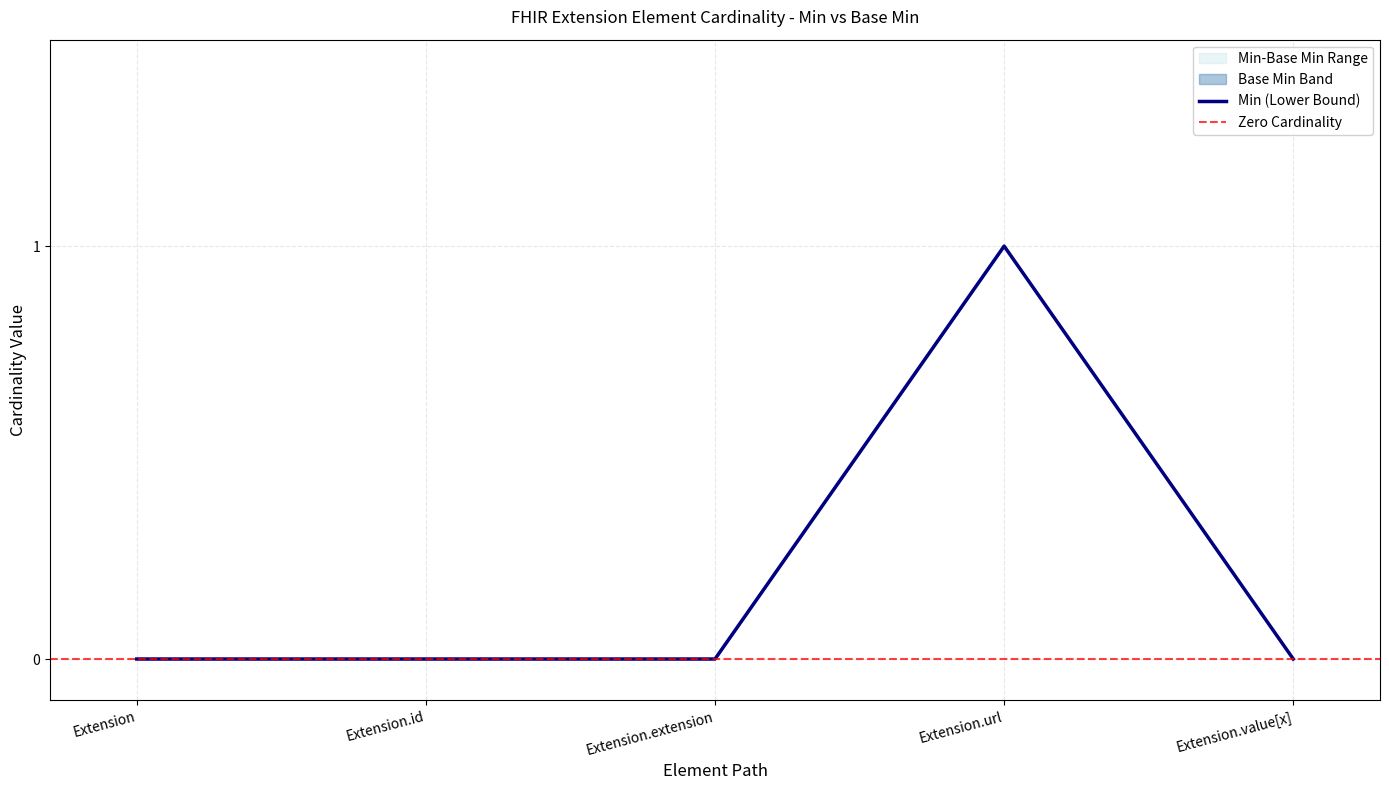

Rank the categories by value from highest to lowest.

Extension.url, Extension, Extension.id, Extension.extension, Extension.value[x]